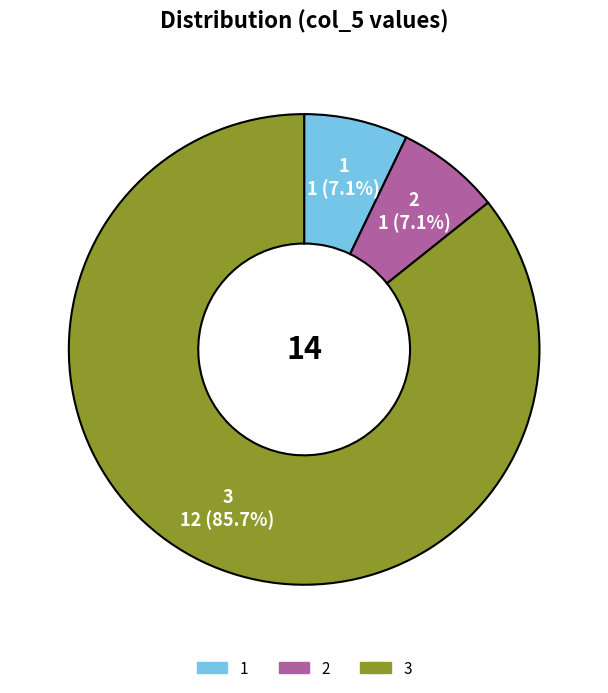

Approximately how many times larger is the value at 2 compared to 1?

1.0